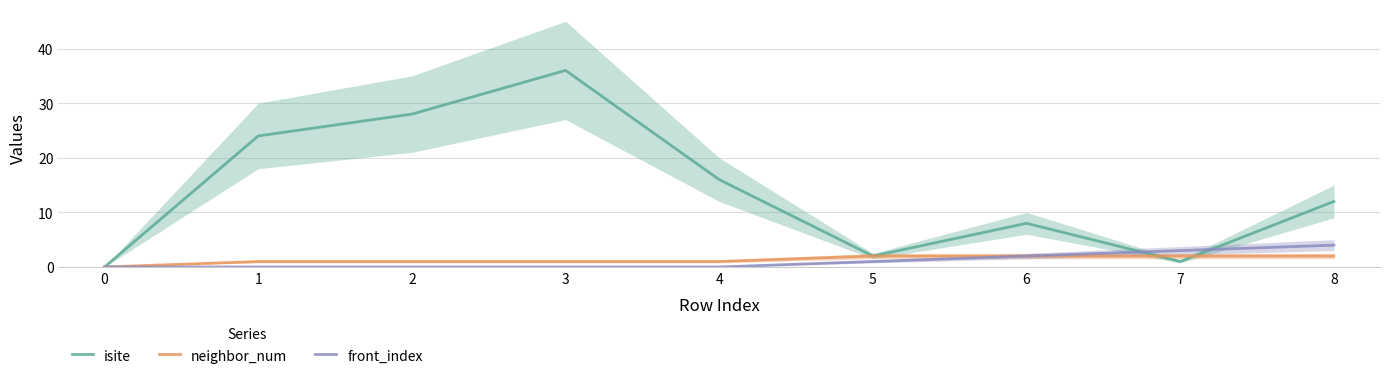

What is the difference between the maximum and minimum values in the front_index series?

4